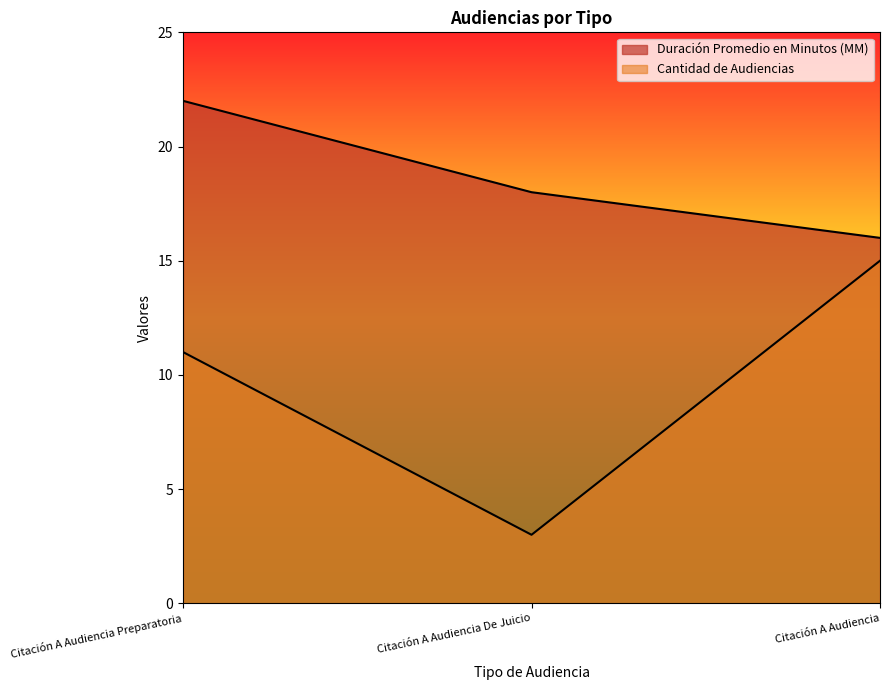

Between Citación A Audiencia De Juicio and Citación A Audiencia, which series saw the biggest shift?

Cantidad de Audiencias